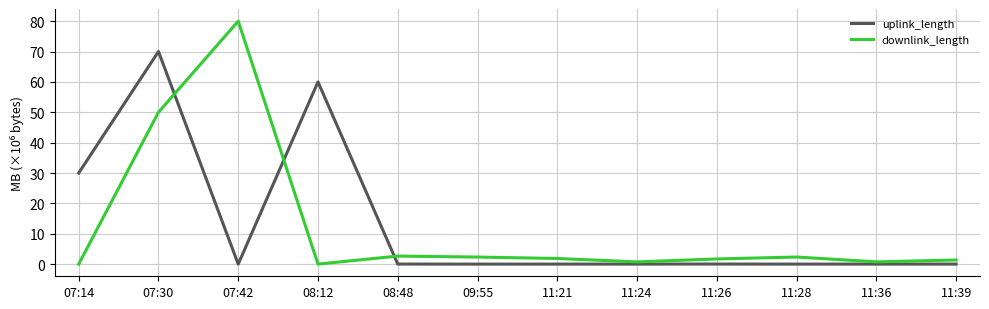

What is the sum of all downlink_length values?

143.8